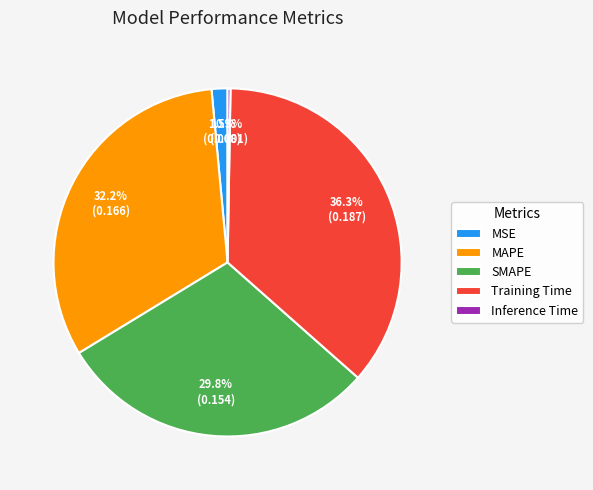

True or false: SMAPE accounts for 22% of the total.

False